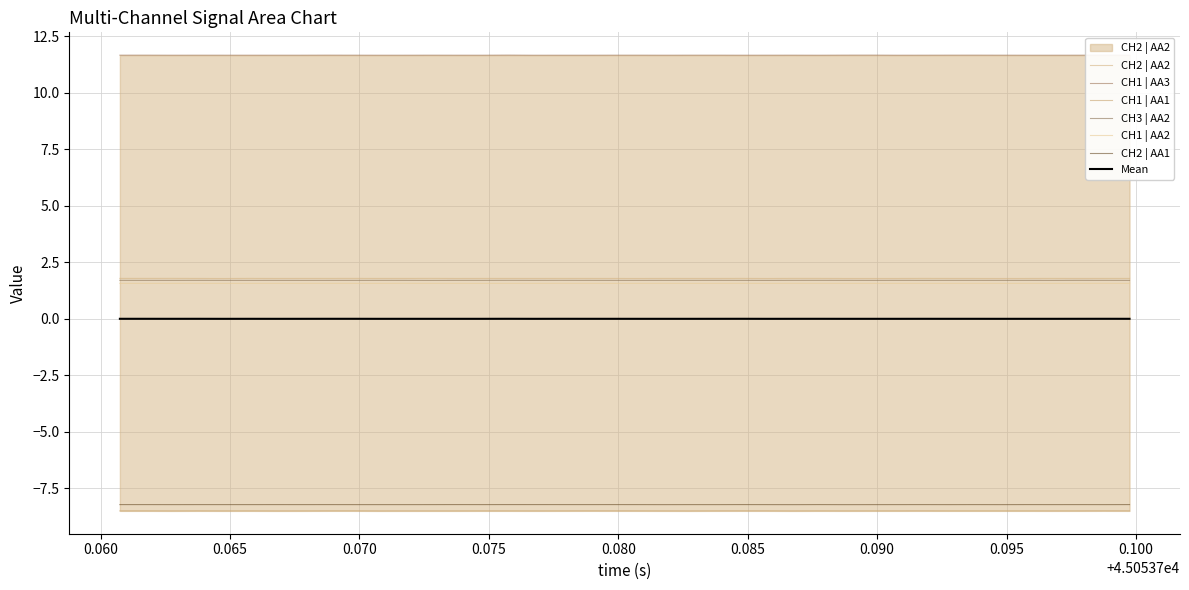

In CH1 | AA2, how many points are higher than both neighbors (excluding endpoints)?

12